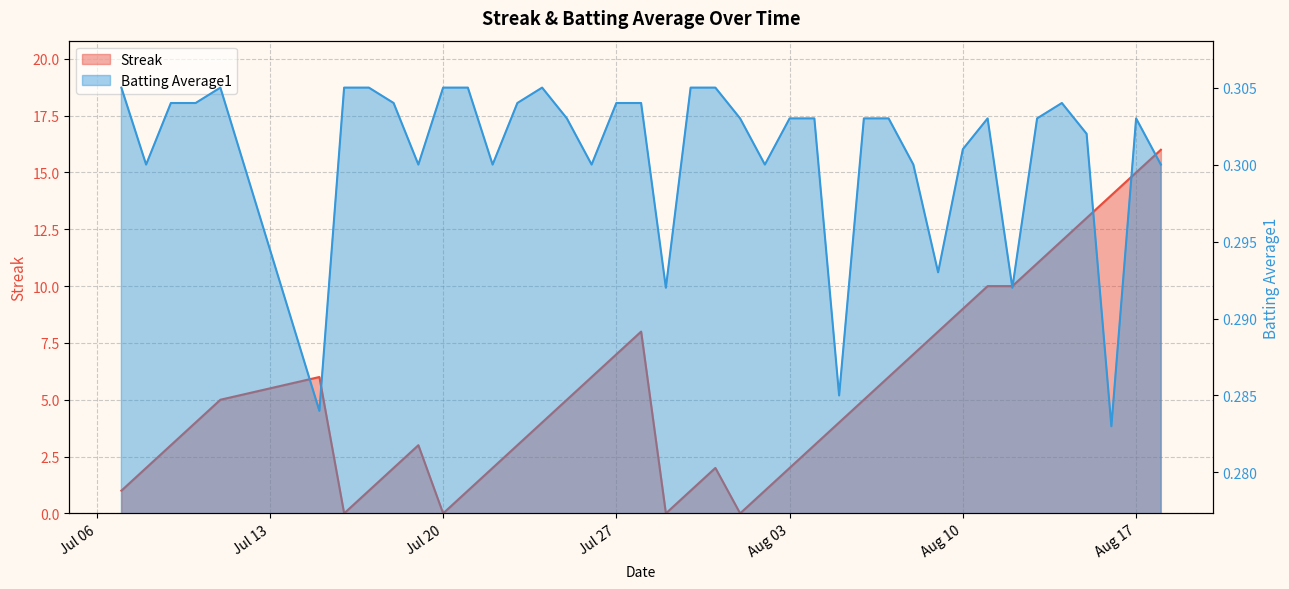

What is the difference between the maximum and minimum values in the Streak series?

16.0